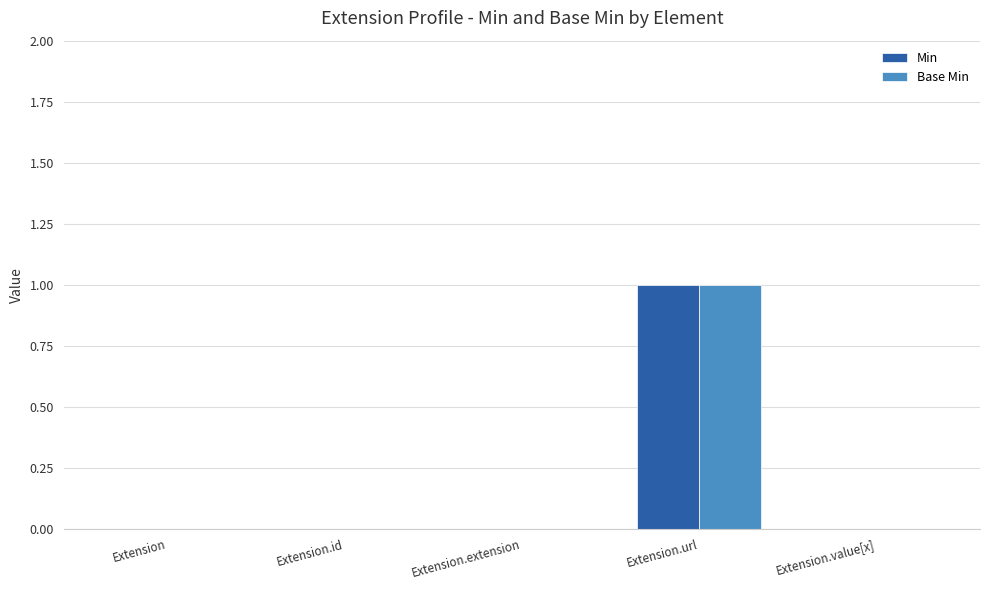

At which category is the sum across all series the highest?

Extension.url